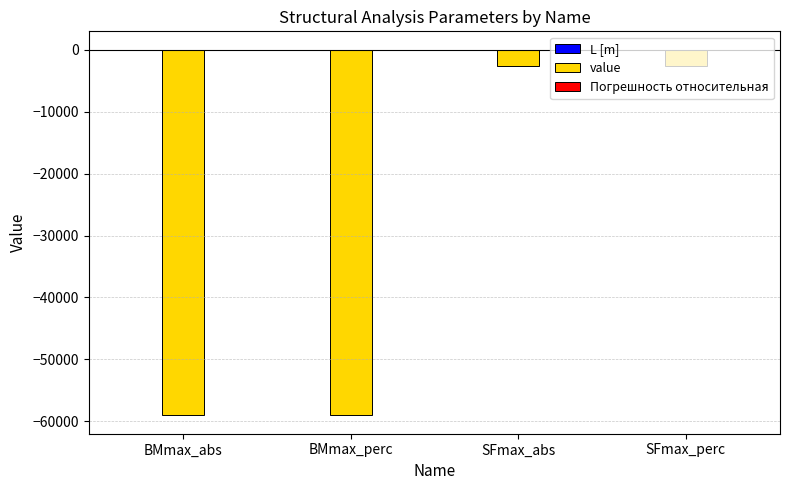

What is the sum of all value values?

-123498.4